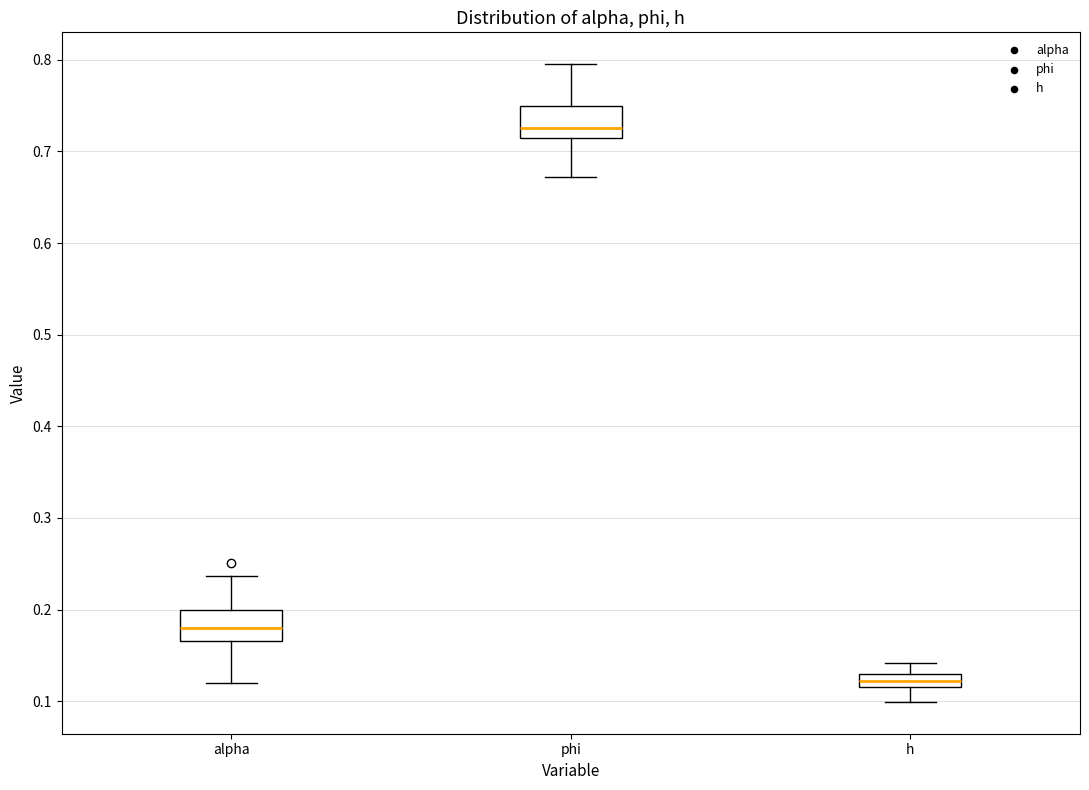

Which box has the highest median line?

phi